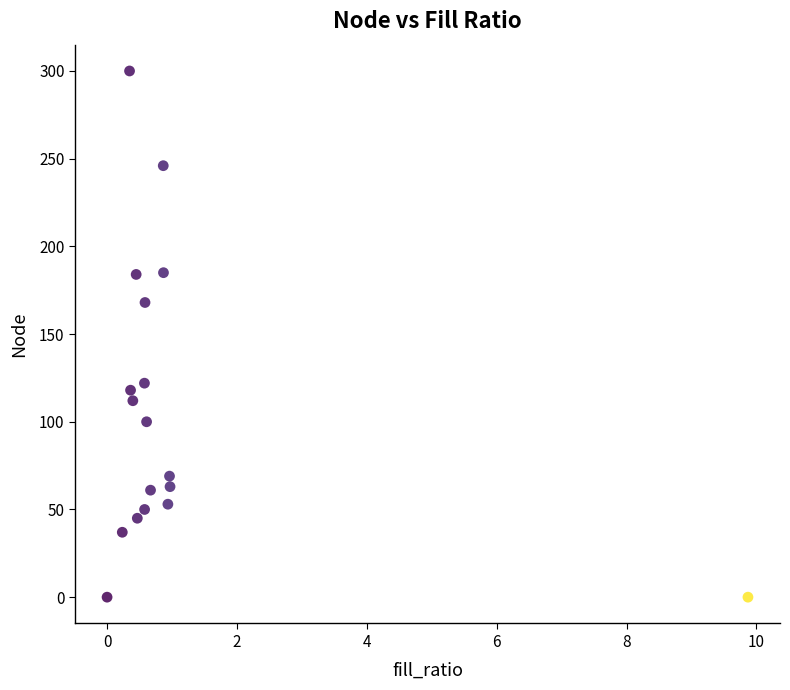

What Y value in the scatter plot is closest to 150?

168